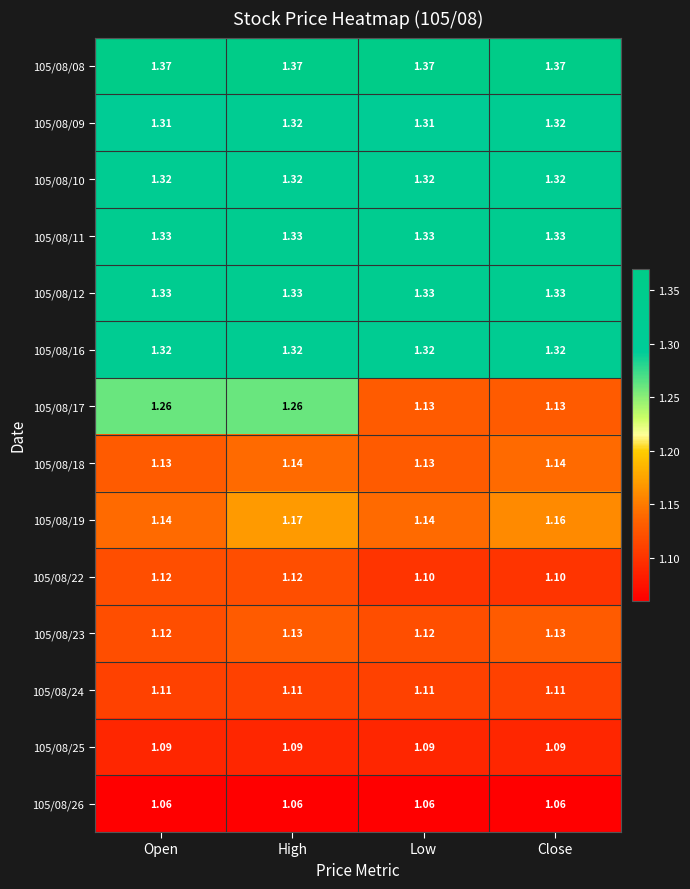

What is the smallest value displayed?

1.1